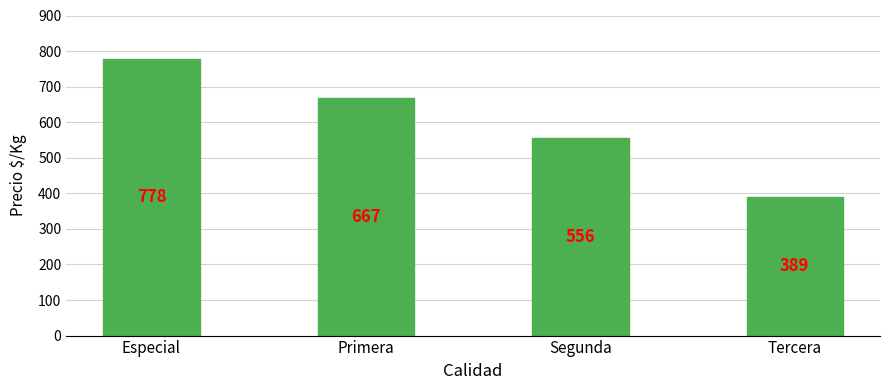

Read the value at Primera, to the nearest 10.

670